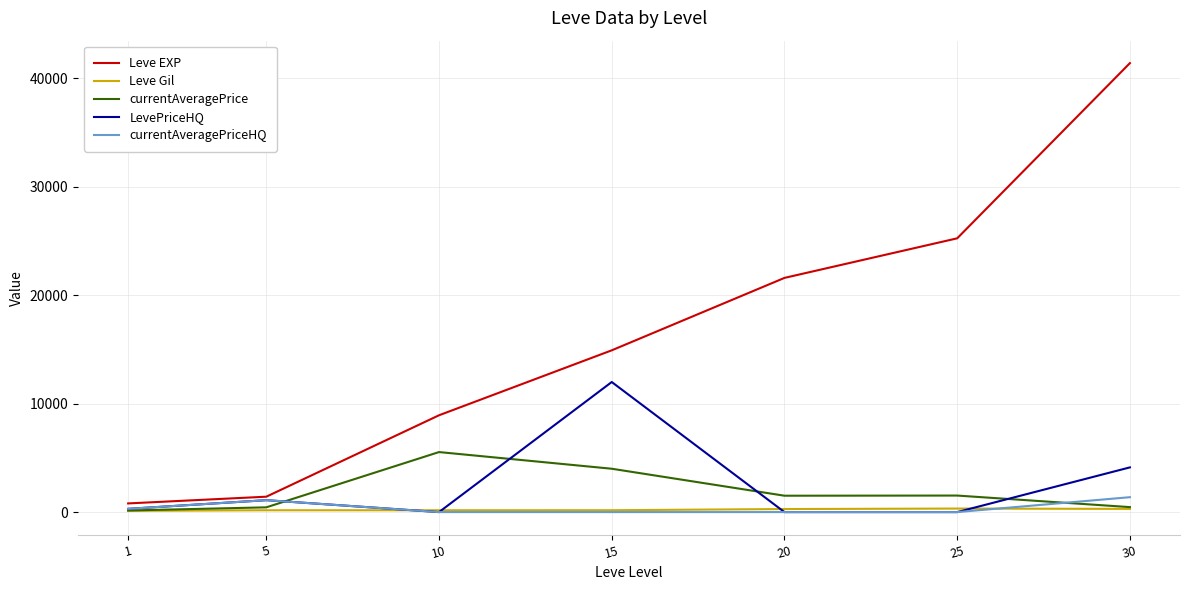

Which label corresponds to the largest value in the chart?

30